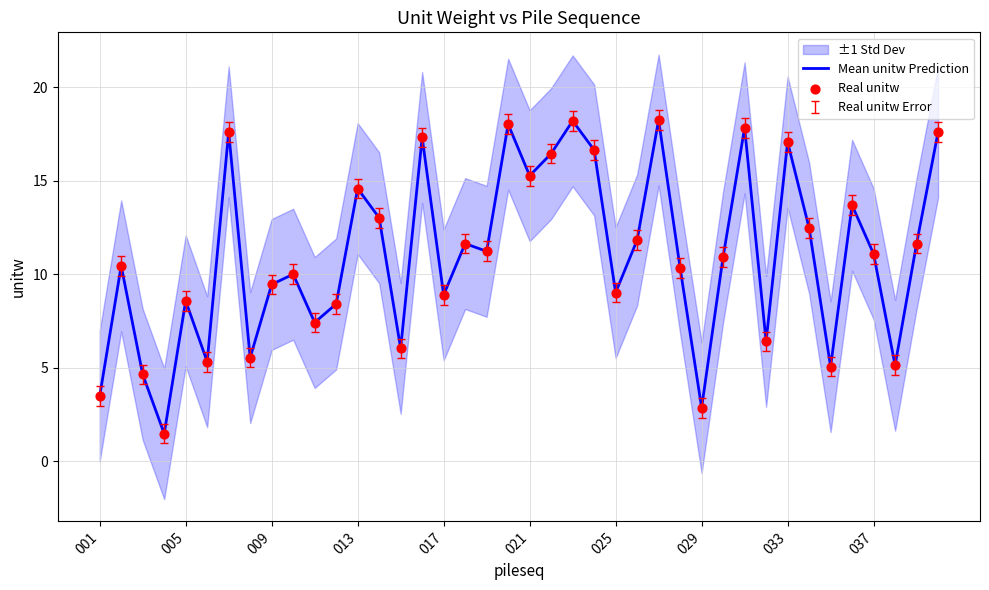

Which series has the largest Y range (max minus min)?

Mean unitw Prediction